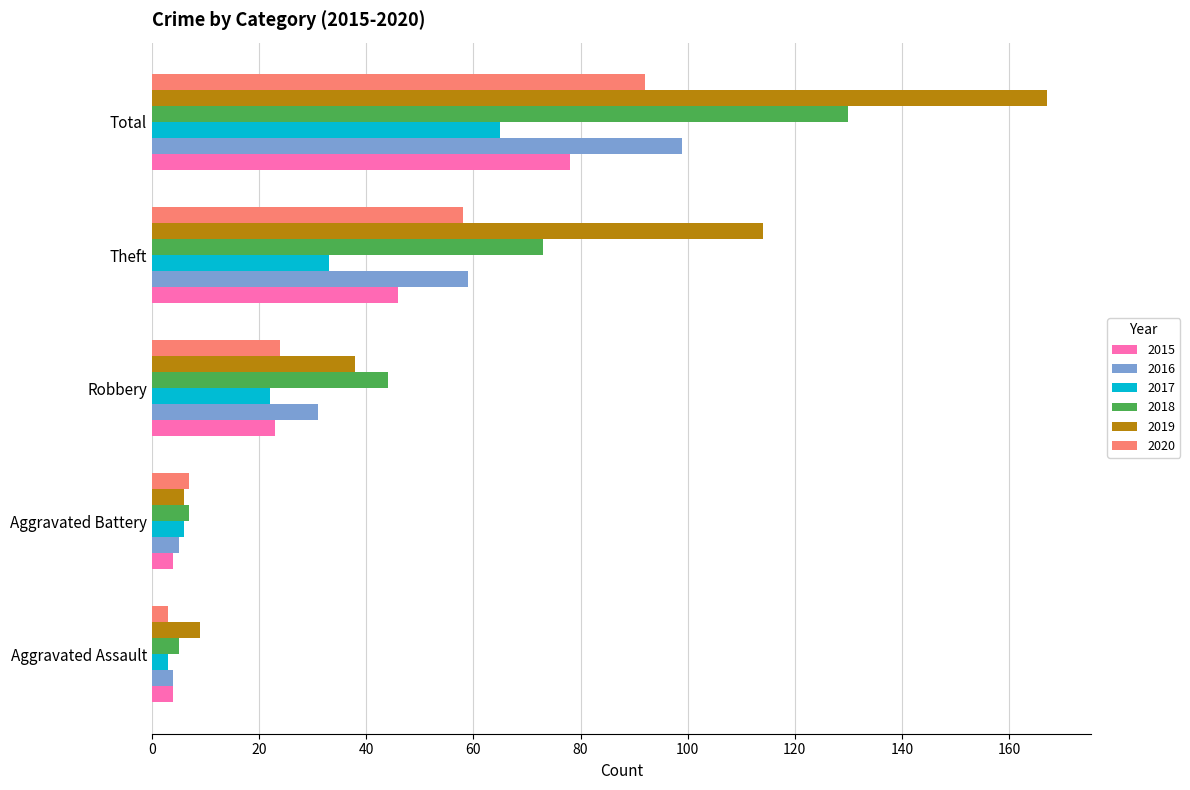

What is the sum of all 2016 values?

198